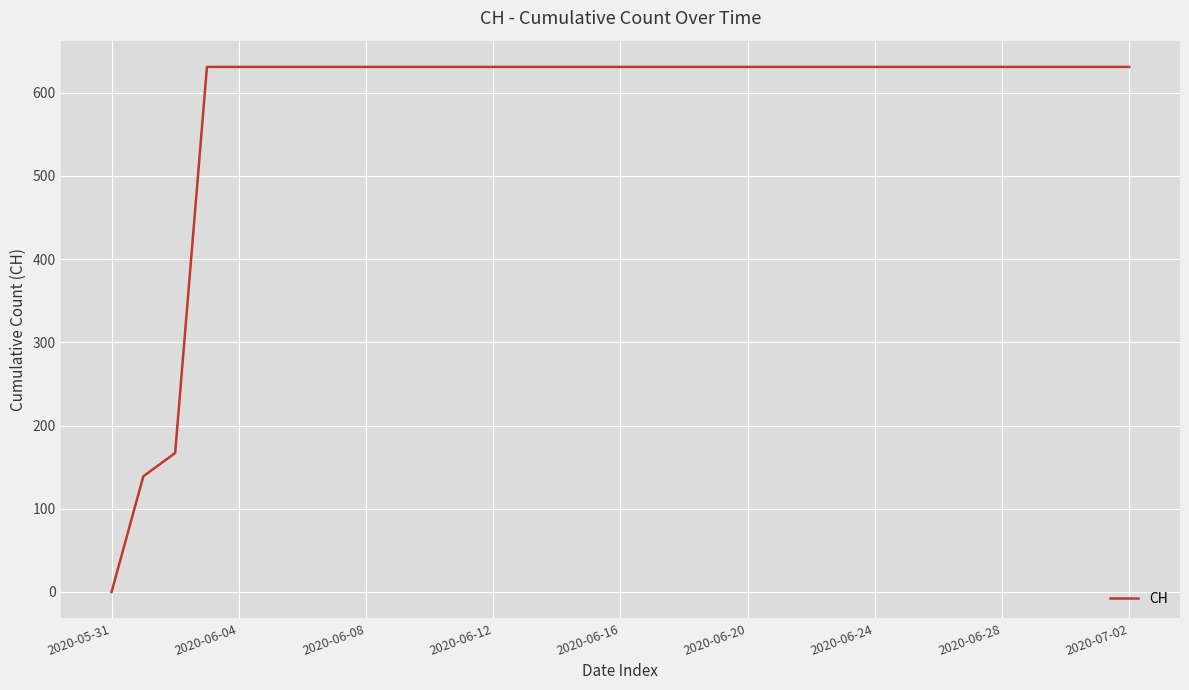

How many positive values are there?

32